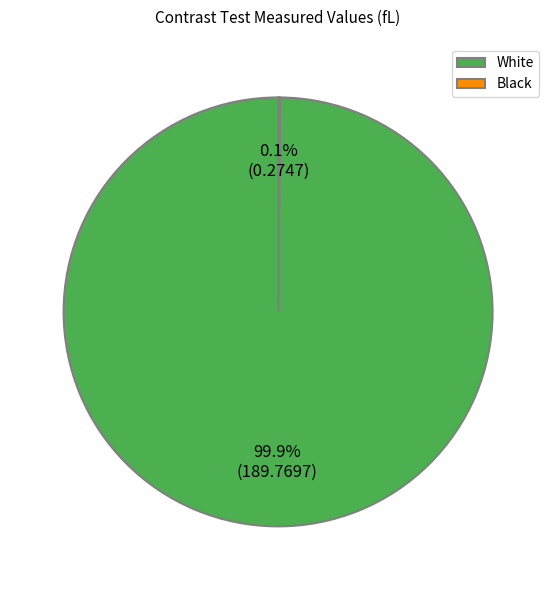

The White slice represents 87% of the pie. True or false?

False